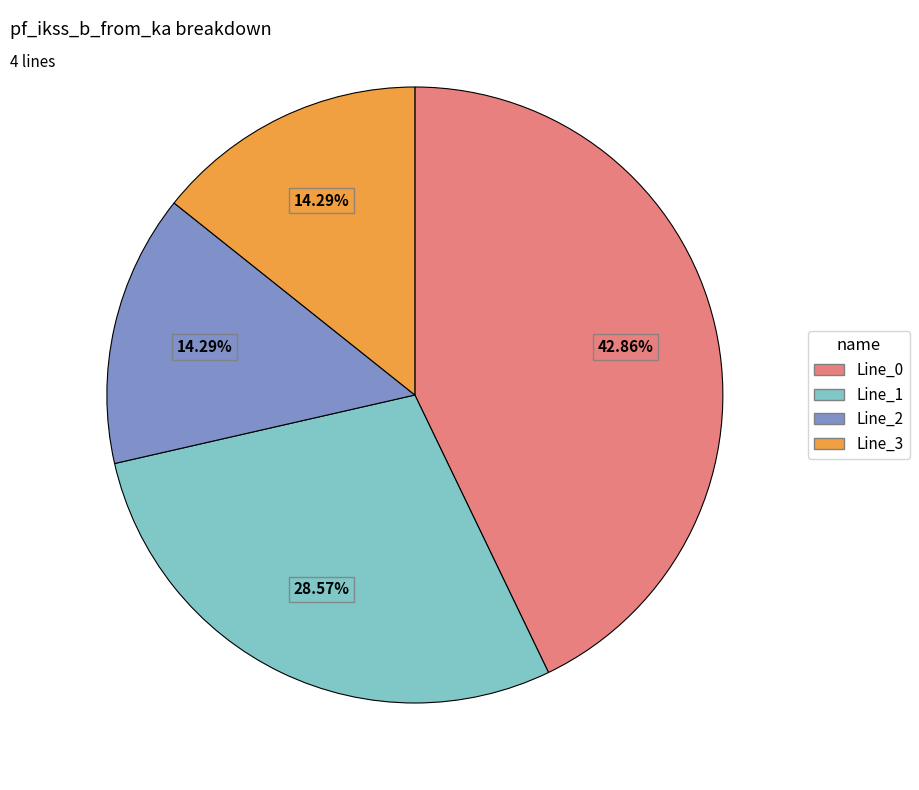

The Line_2 slice represents 1% of the pie. True or false?

False